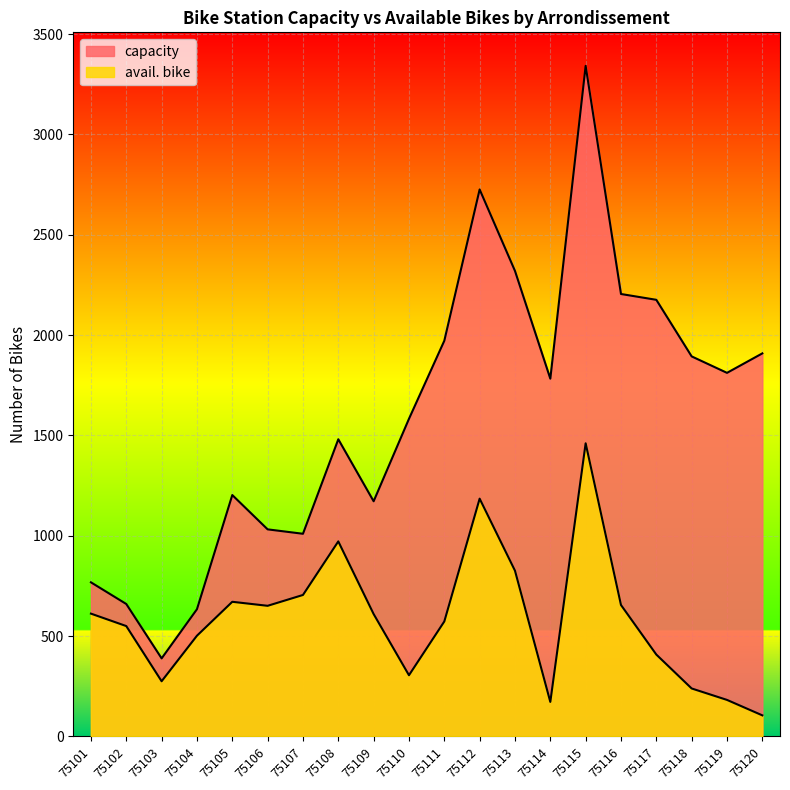

At which label does capacity reach its minimum?

75103